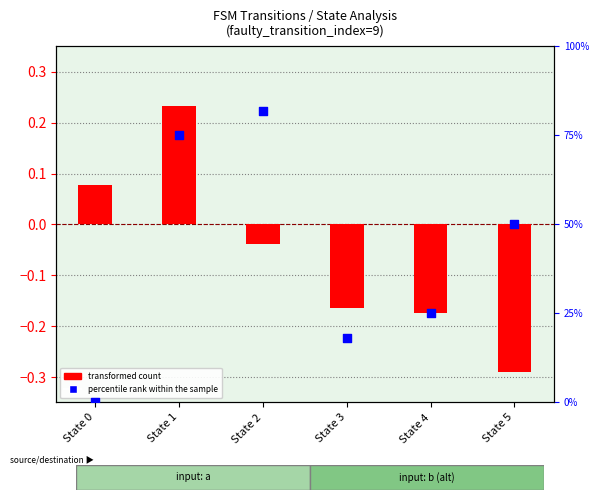

Which series contains the lowest Y value?

transformed count